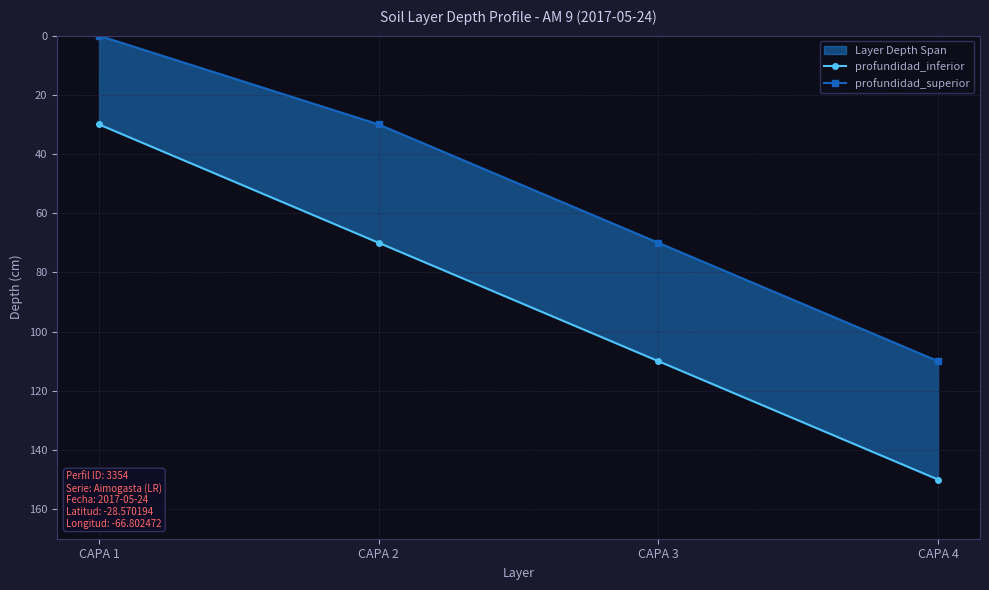

What are all the series names shown in the legend?

profundidad_inferior, profundidad_superior